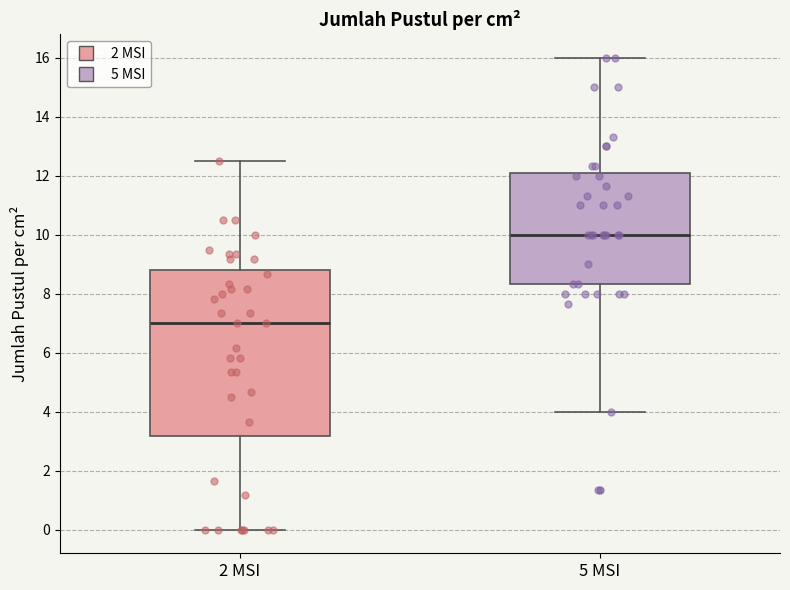

Where does the upper whisker of the box for 5 MSI end on the y-axis? The values are not printed on the chart, so give them approximately, as read against the axis.

16.0